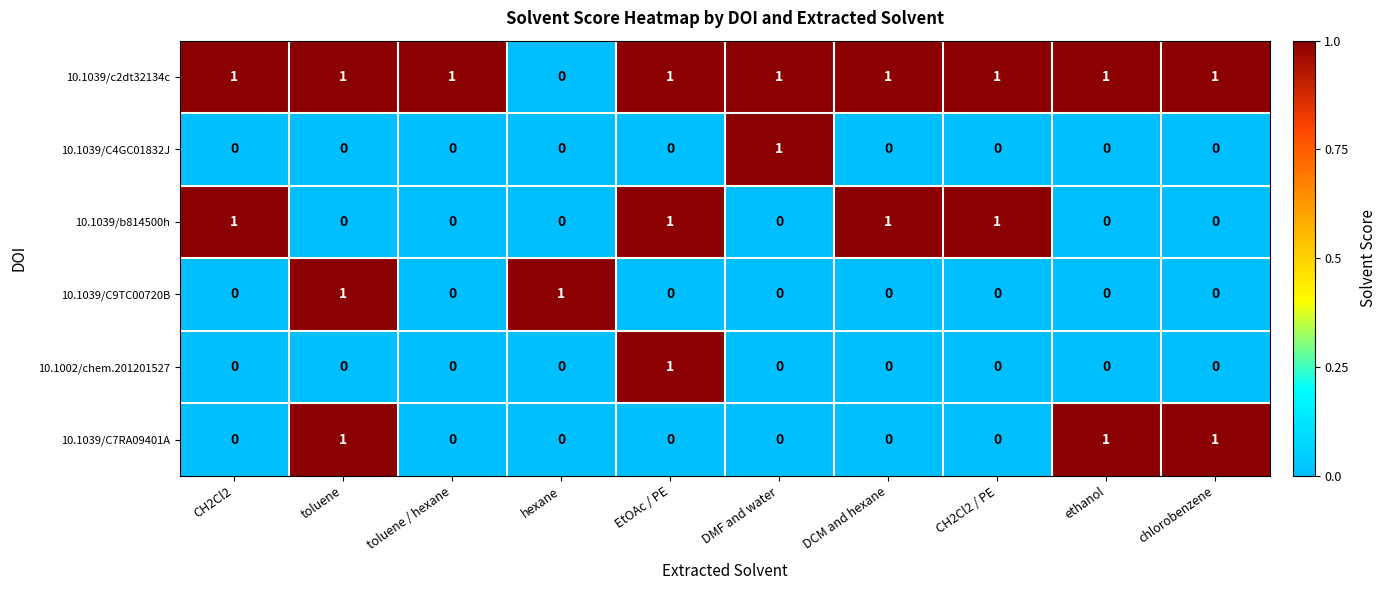

At how many categories does at least one series exceed 0?

10